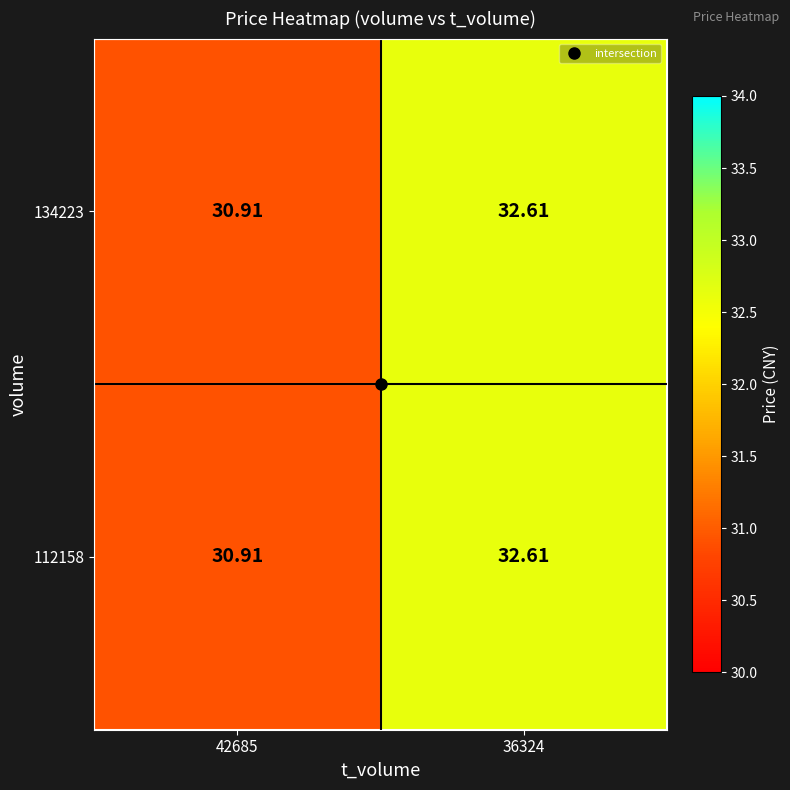

What is the greatest value displayed?

32.6